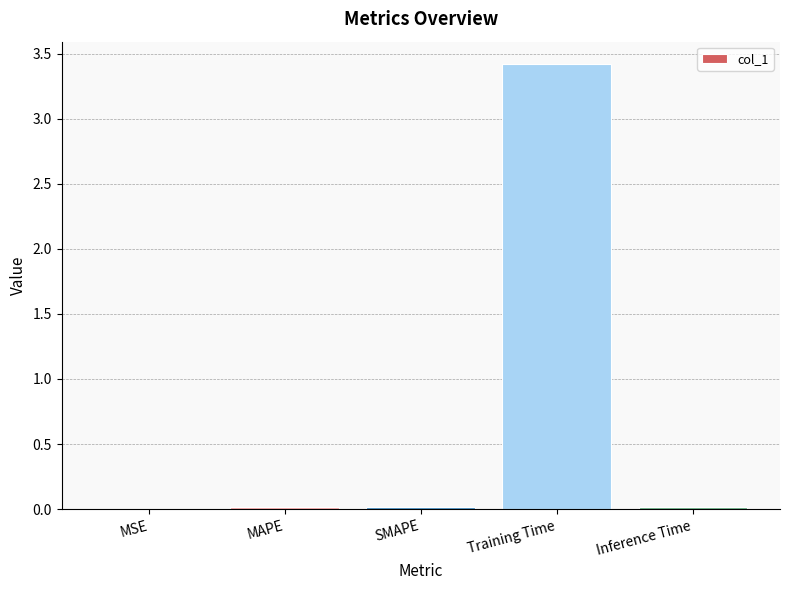

Is it true that the value at Training Time is 5.9?

False